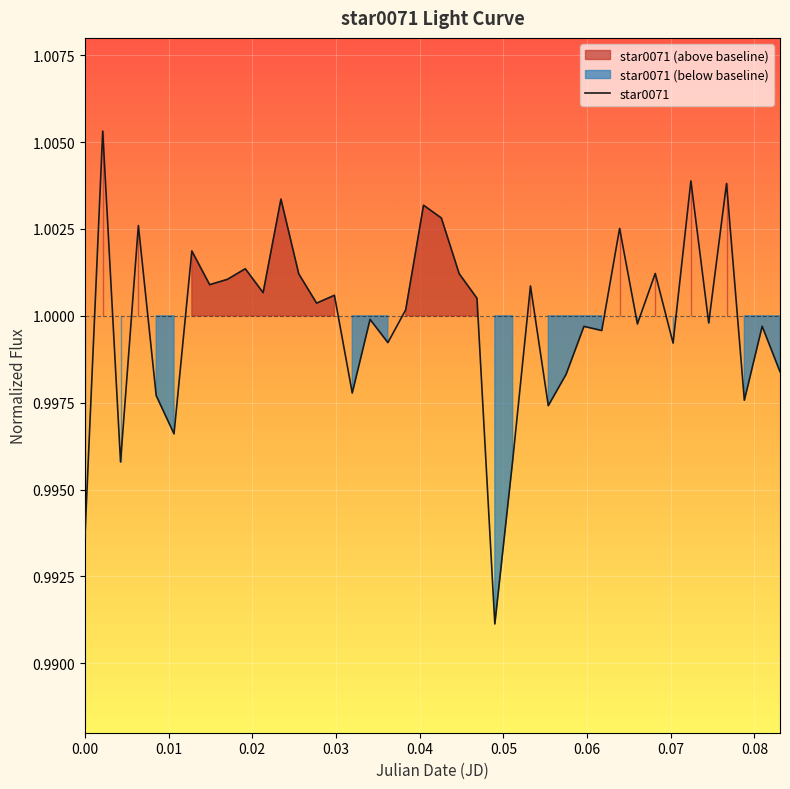

Reading left to right, what are all the values shown in this chart?

1.0	1.0	1.0	1.0	1.0	1.0	1.0	1.0	1.0	1.0	1.0	1.0	1.0	1.0	1.0	1.0	1.0	1.0	1.0	1.0	1.0	1.0	1.0	1.0	1.0	1.0	1.0	1.0	1.0	1.0	1.0	1.0	1.0	1.0	1.0	1.0	1.0	1.0	1.0	1.0